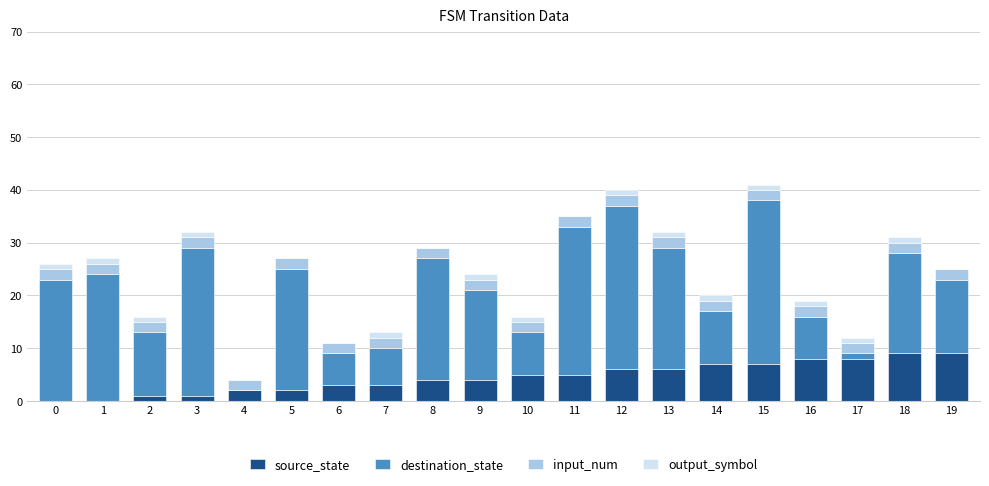

The value of source_state at 5 is 2. True or false?

True